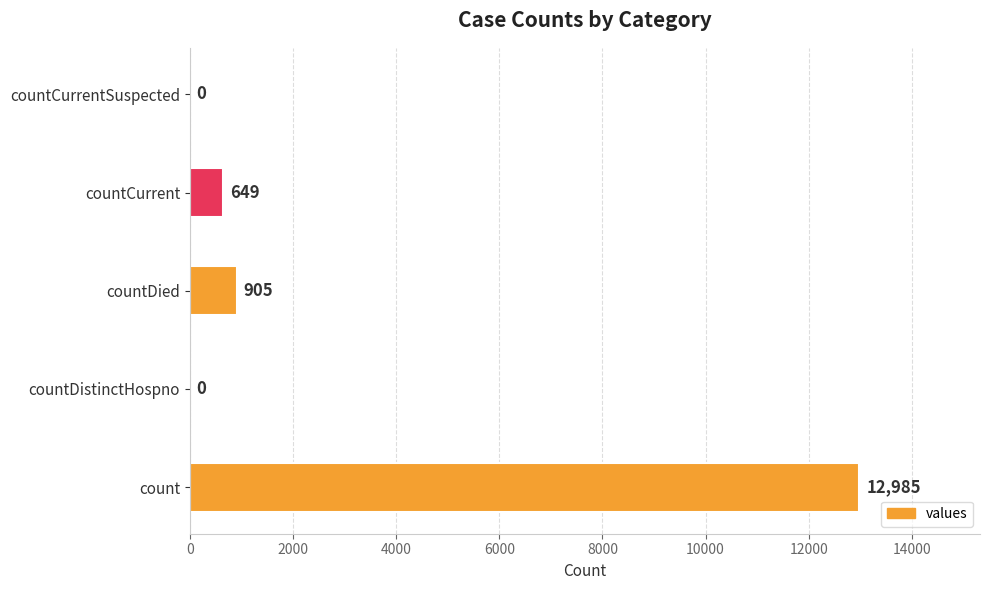

The value at countDistinctHospno is 0. True or false?

True